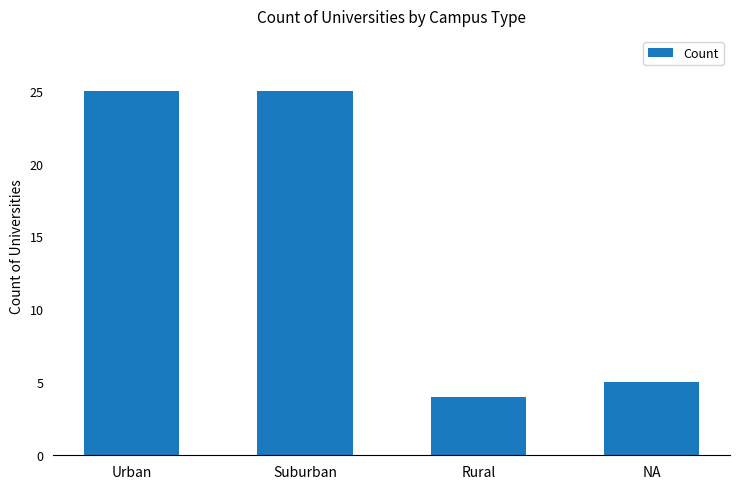

What position from the right is Rural?

2